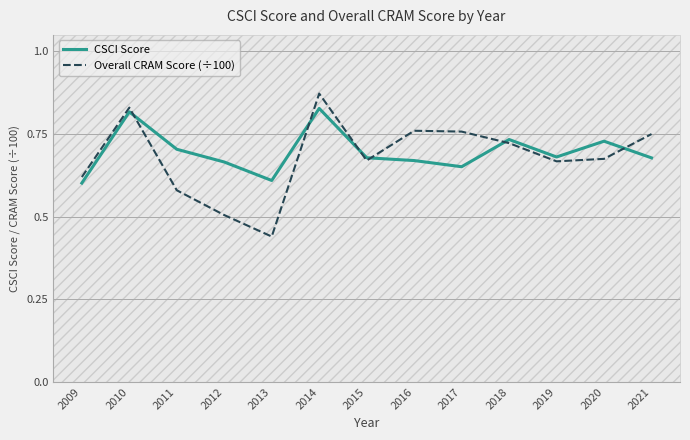

Which series has the widest spread of values?

Overall CRAM Score (÷100)